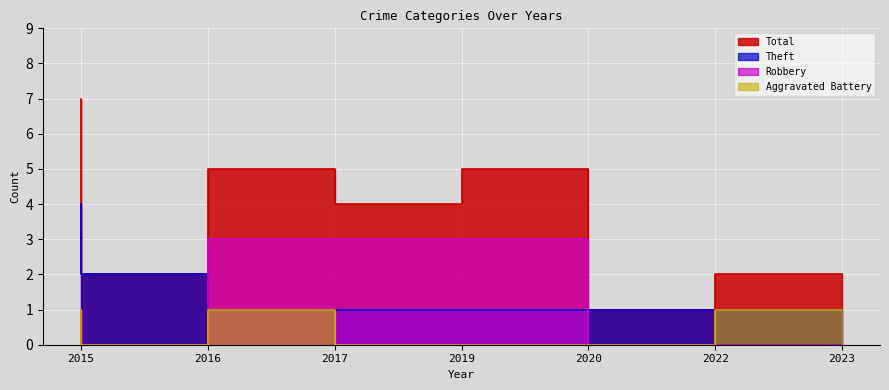

What is the value of the Total point at the 1st from the left?

7